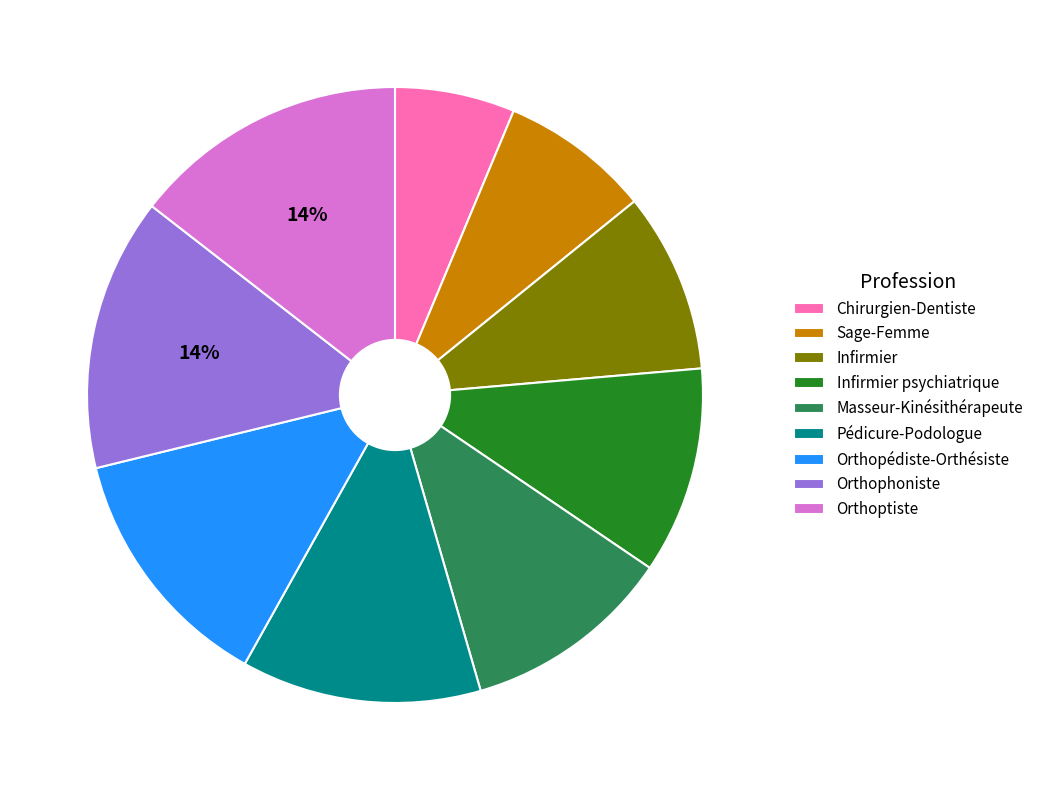

Approximately how many times larger is the value at Orthopédiste-Orthésiste compared to Orthophoniste?

0.9